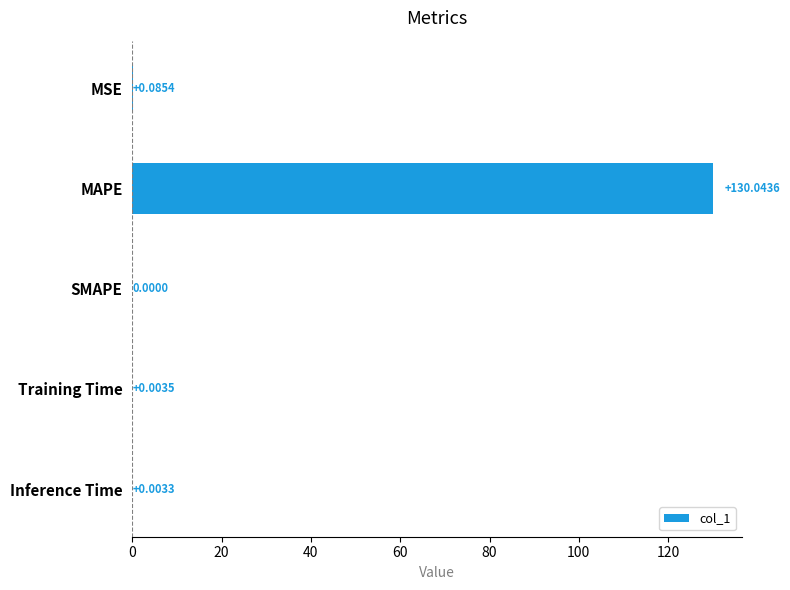

Which has a higher value, Training Time or MSE?

MSE